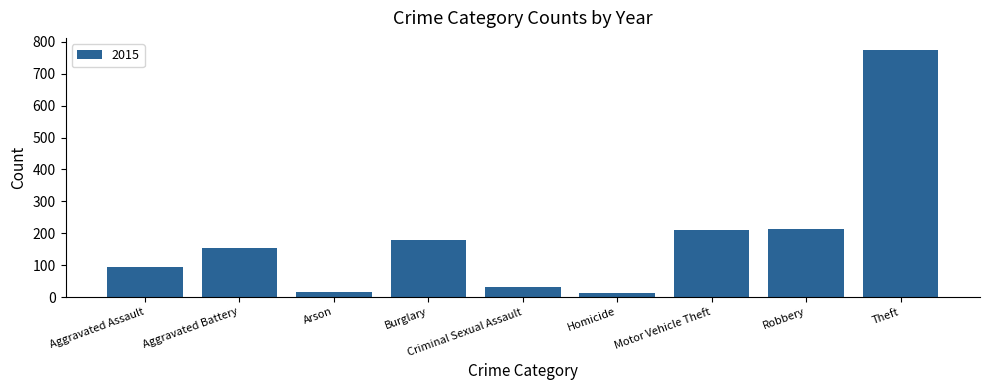

Which has a higher value, Homicide or Aggravated Battery?

Aggravated Battery